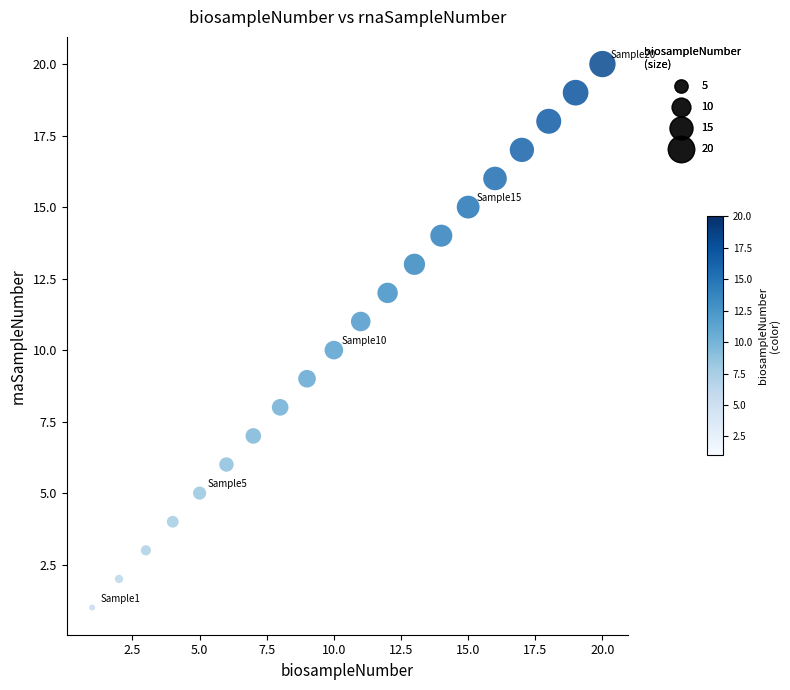

What is the range of Y values (max minus min)?

19